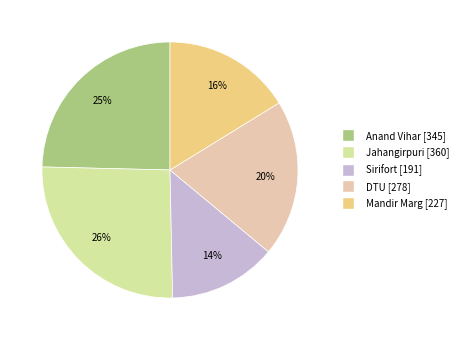

The Sirifort slice represents 27% of the pie. True or false?

False